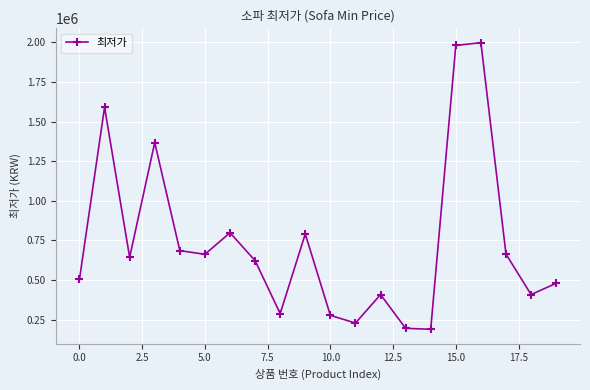

How many points are lower than both their immediate neighbors (excluding endpoints)?

6